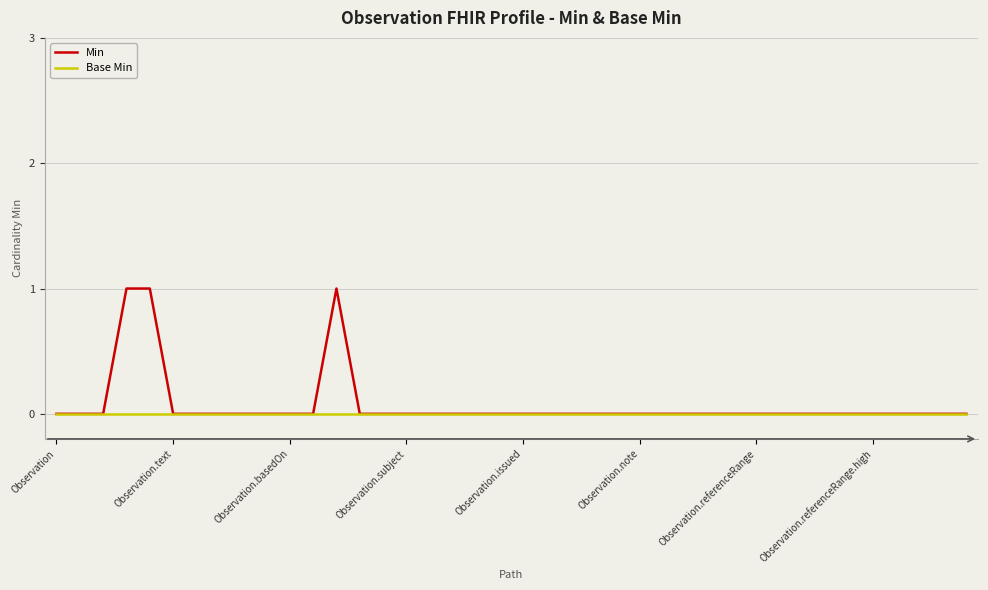

Which series has the largest range (max minus min)?

Min